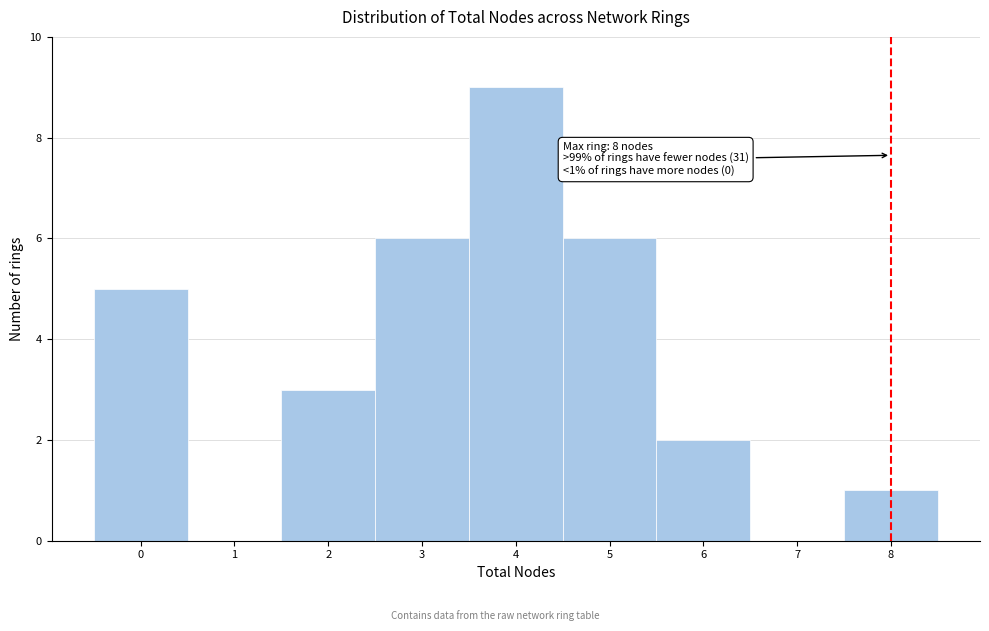

Over which range of the x-axis is the bar tallest?

3.5 to 4.5